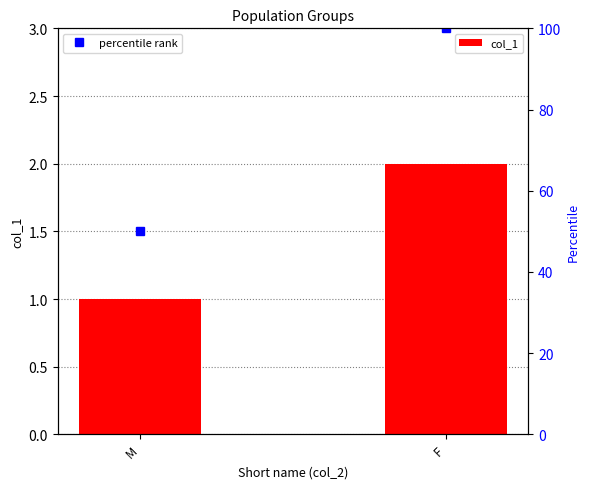

True or false: col_1 has a value of 2 at F.

True